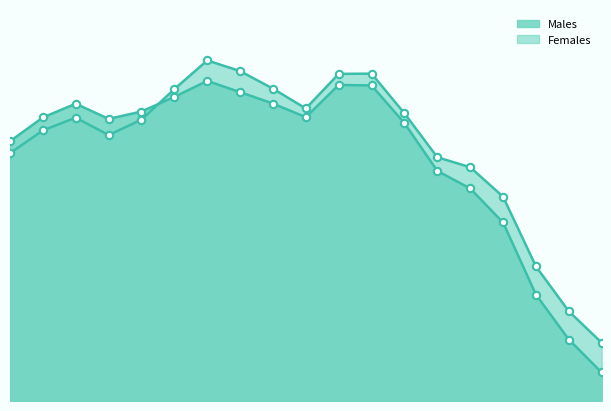

At how many categories does at least one series exceed 2127834?

1